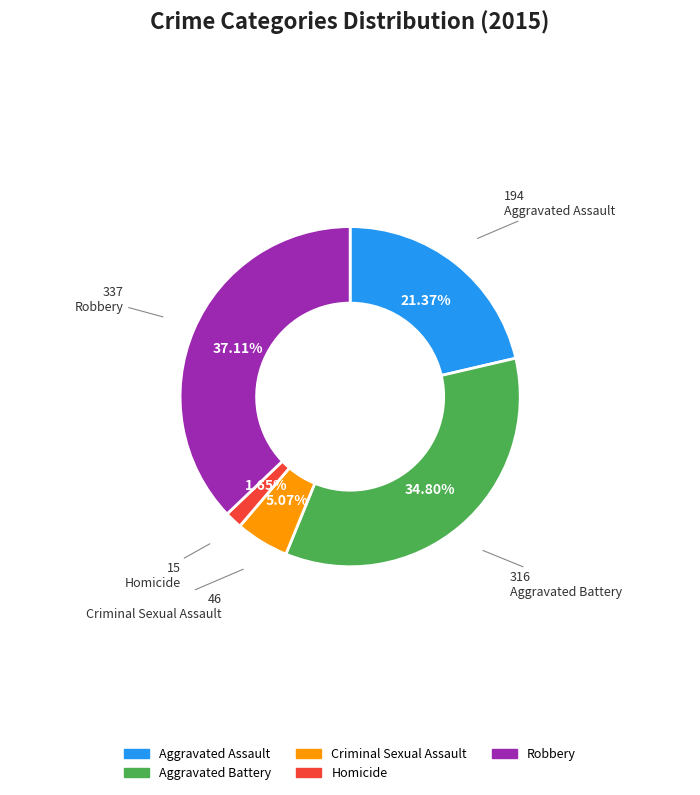

What is the smallest slice in the pie chart?

Homicide